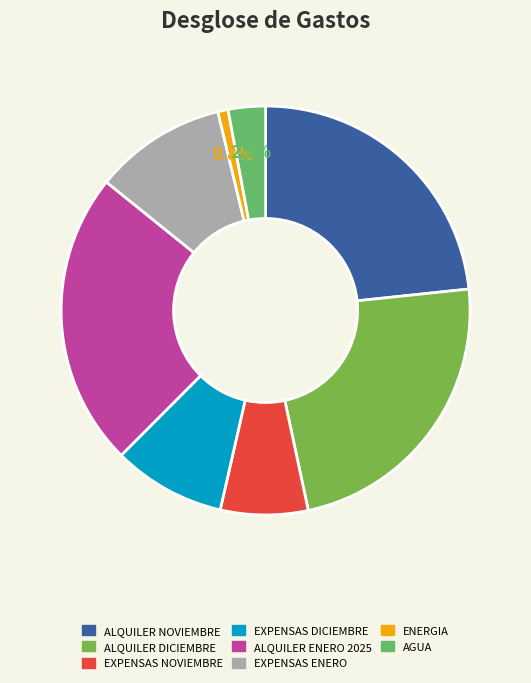

How many slices are in this pie chart?

8